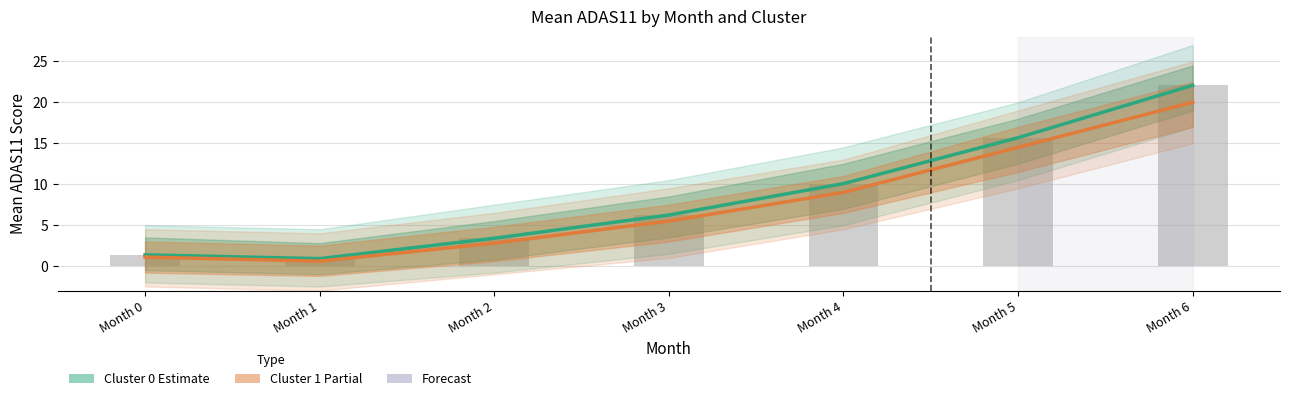

Reading left to right, what are all the values shown in this chart?

Cluster 0 (Estimate): Month 0=1.4	Month 1=0.9	Month 2=3.4	Month 3=6.2	Month 4=10.1	Month 5=15.7	Month 6=22.1
Cluster 1 (Partial): Month 0=1.1	Month 1=0.6	Month 2=2.8	Month 3=5.5	Month 4=9.0	Month 5=14.5	Month 6=20.0